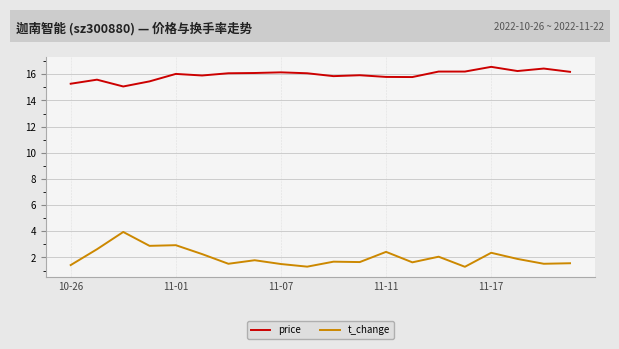

What are all the series names shown in the legend?

price, t_change